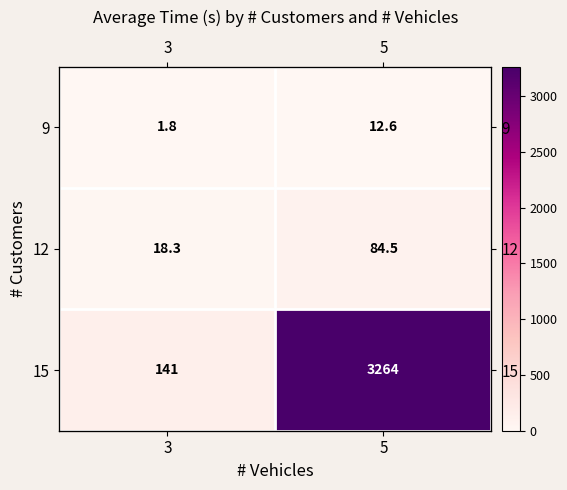

What value does the 9 series have at 5?

12.6